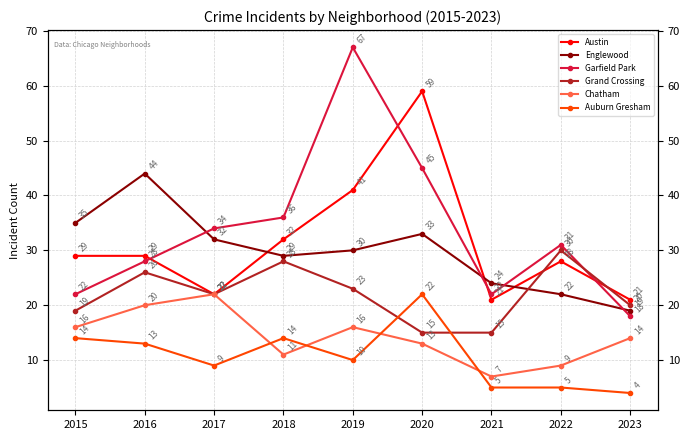

Which series has the largest range (max minus min)?

Garfield Park